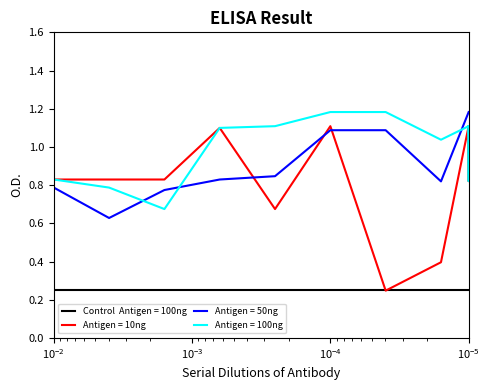

Does the chart display data point markers on the line(s)?

No